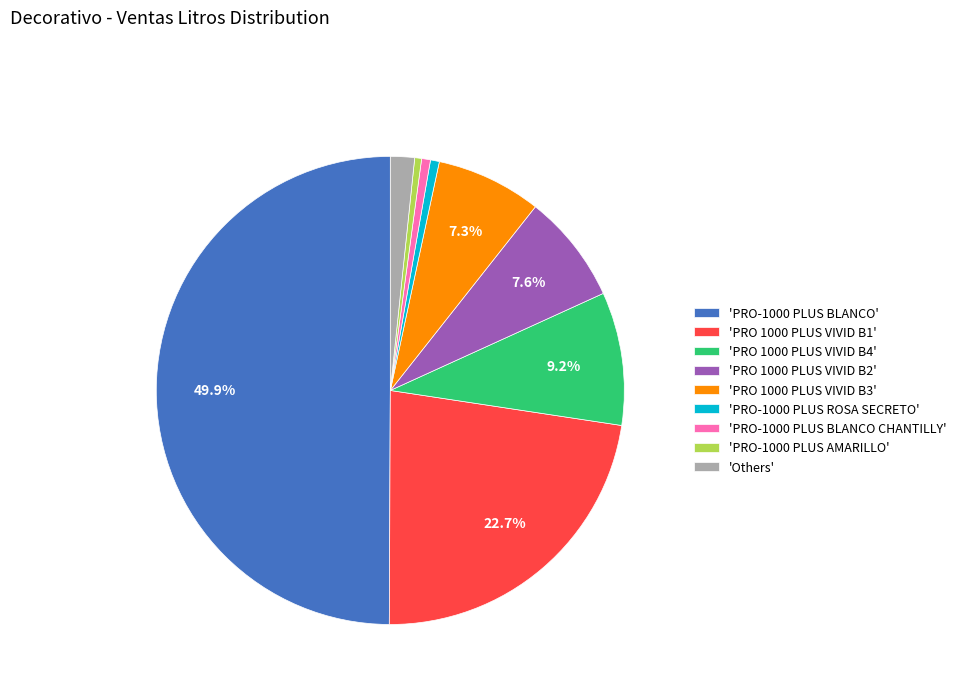

How many segments does this pie chart have?

9